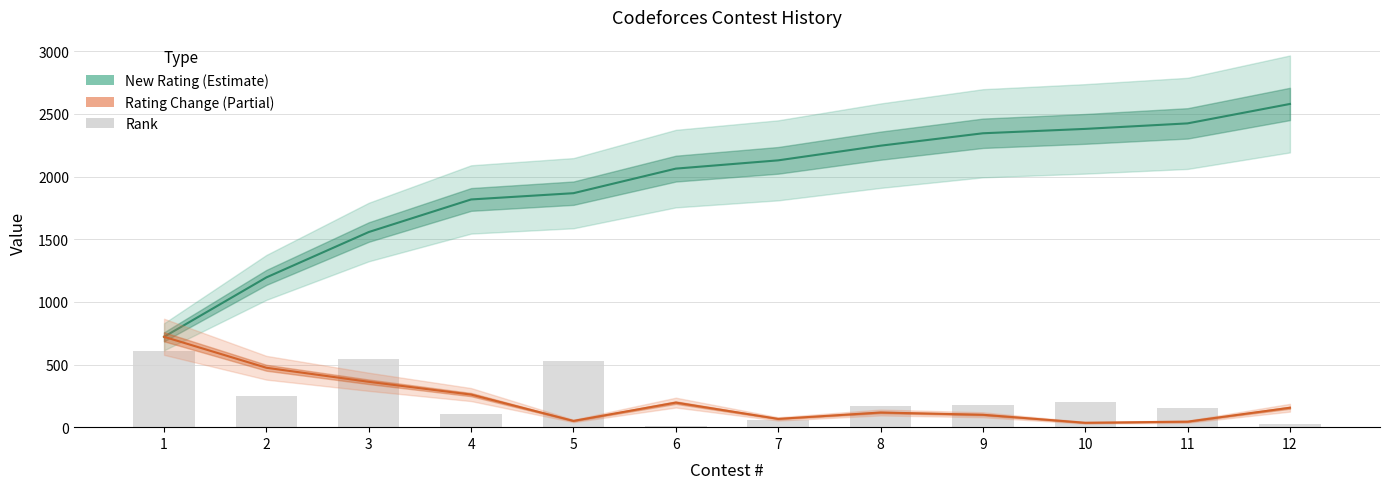

Reading left to right, transcribe all the data shown in this chart.

New Rating (Estimate): 721	1195	1557	1817	1867	2063	2129	2246	2345	2380	2424	2579
Rating Change (Partial): 721	474	362	260	50	196	66	117	99	35	44	155
Rank: 607	247	545	104	530	13	59	169	173	204	150	28